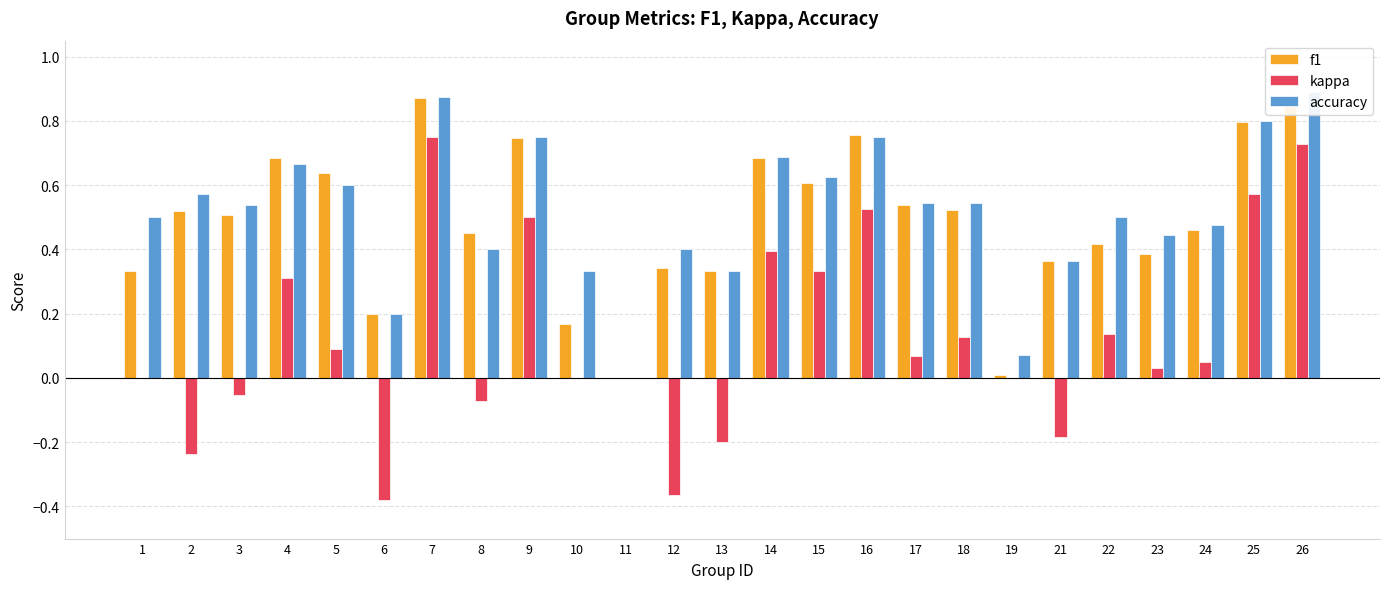

What is the difference between the second highest and minimum values in the kappa series?

1.1